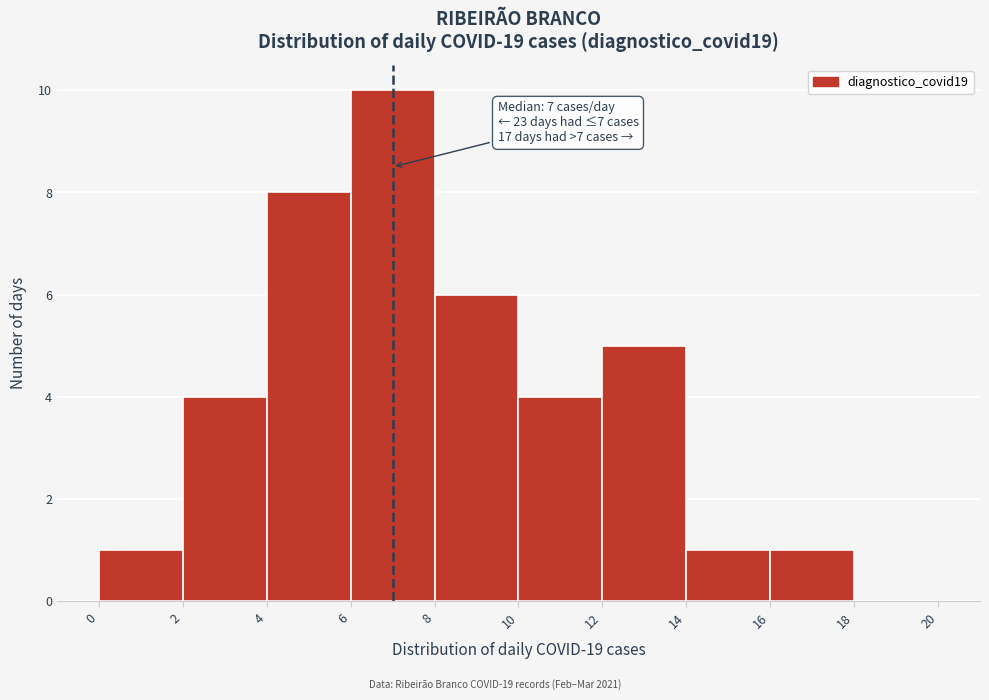

Which range on the x-axis has the tallest bar?

6 to 8